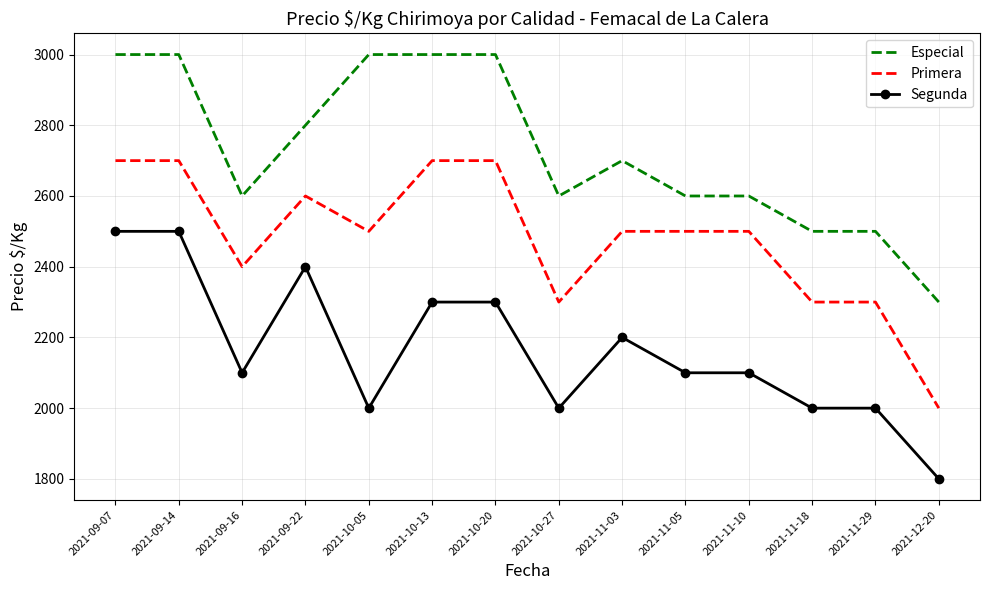

Reading left to right, list all the values displayed in this chart.

Especial: 3000	3000	2600	2800	3000	3000	3000	2600	2700	2600	2600	2500	2500	2300
Primera: 2700	2700	2400	2600	2500	2700	2700	2300	2500	2500	2500	2300	2300	2000
Segunda: 2500	2500	2100	2400	2000	2300	2300	2000	2200	2100	2100	2000	2000	1800